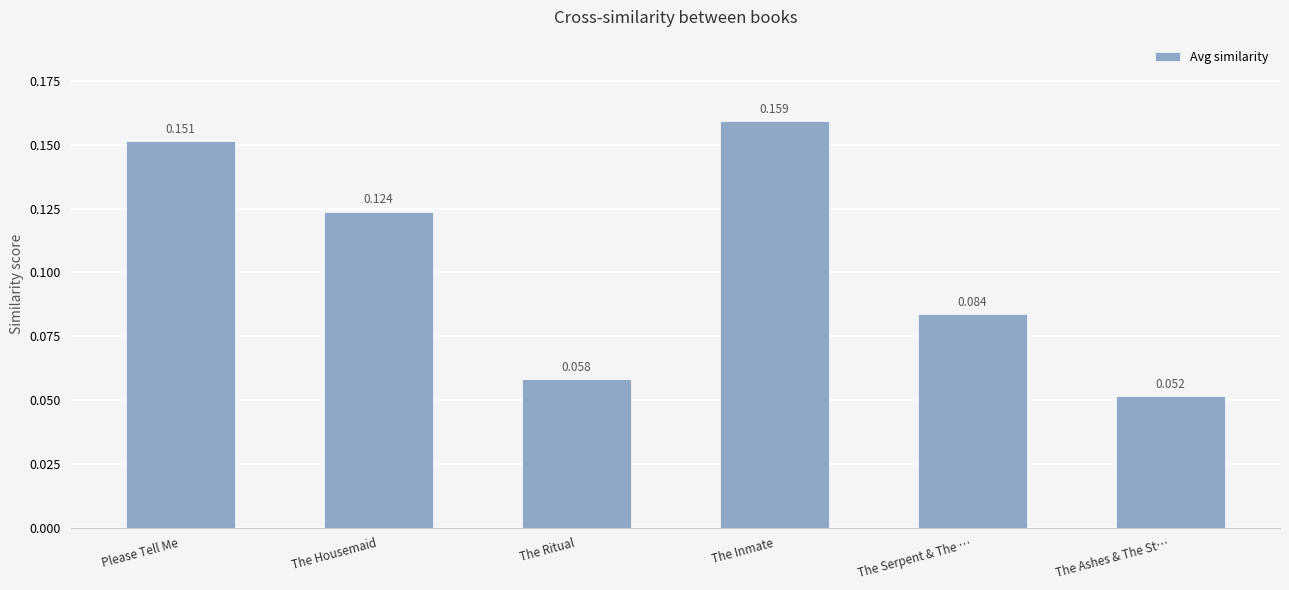

Which label corresponds to the smallest value in the chart?

The Ashes & The St…